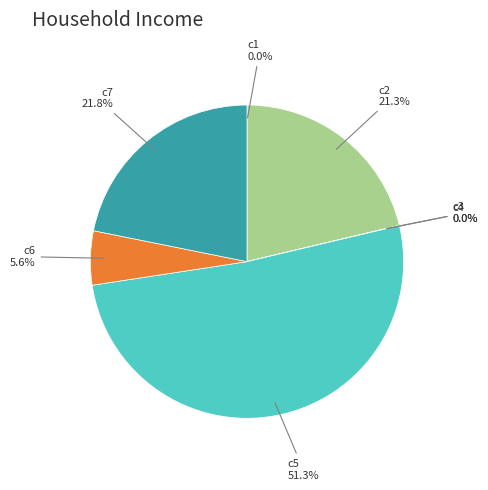

Do c6 and c2 together represent more than half of the pie?

No